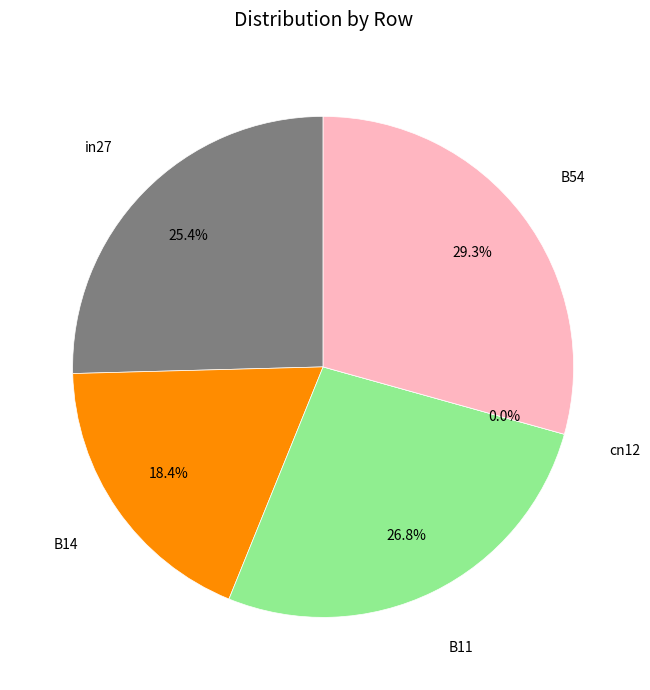

Which slice is the largest?

B54